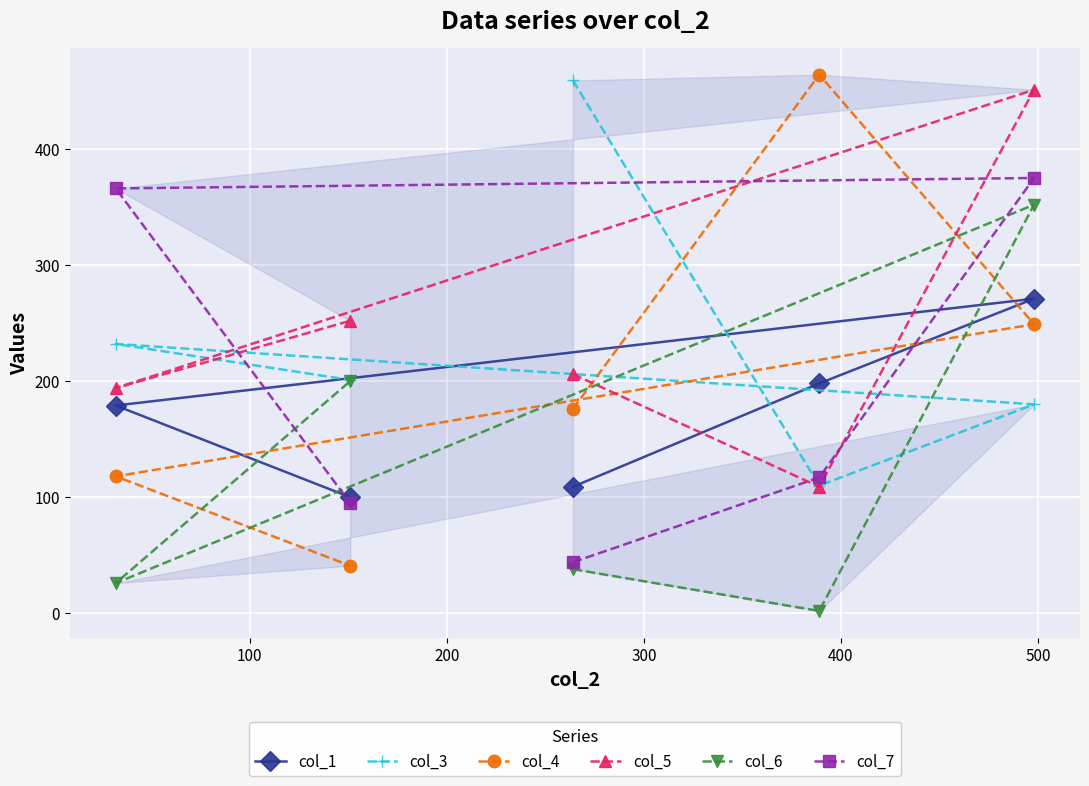

True or false: col_4 and col_5 intersect in this chart.

True